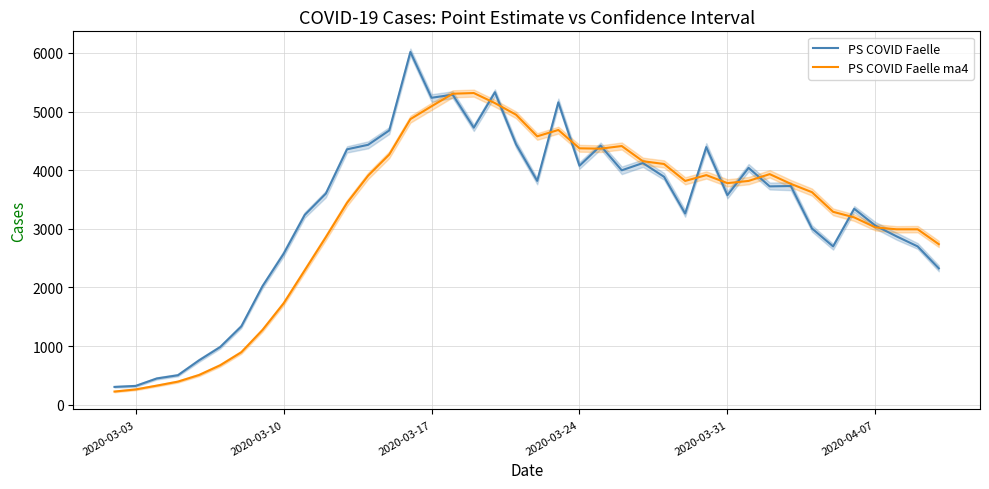

What is the difference between the second highest and minimum values in the PS_COVID_Faelle series?

5025